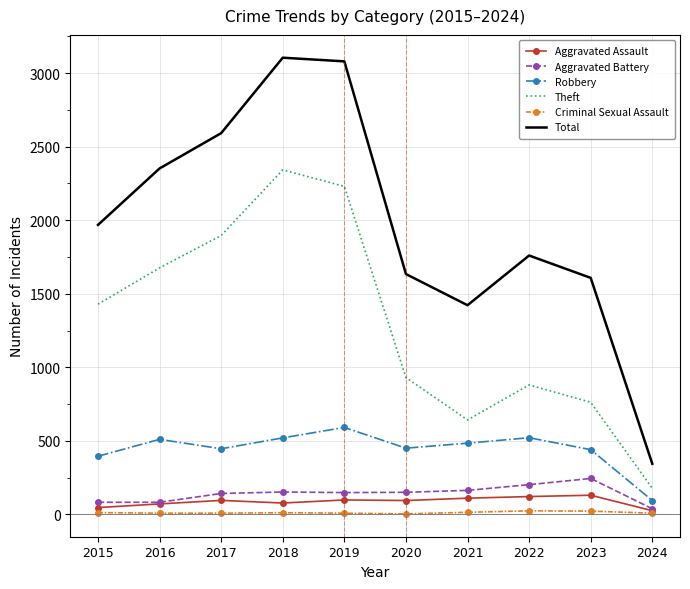

Is the value of Theft at 2016 greater than the value of Robbery at 2024?

Yes